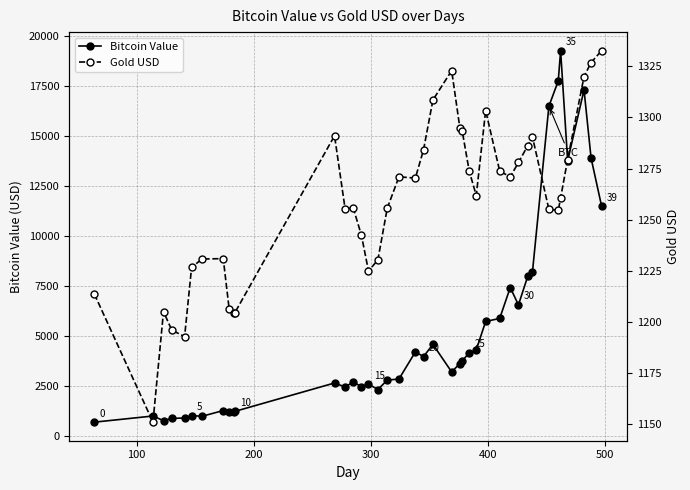

True or false: Bitcoin Value has more than 0 points higher than both neighbors.

True